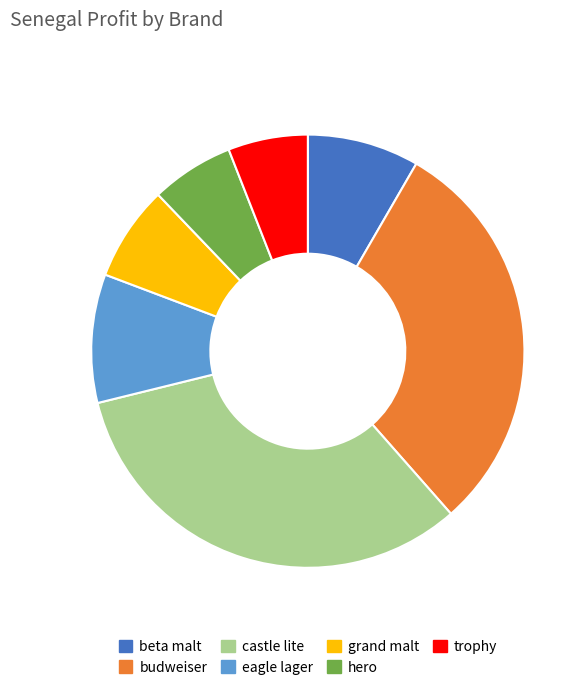

Which has a higher value, beta malt or grand malt?

beta malt